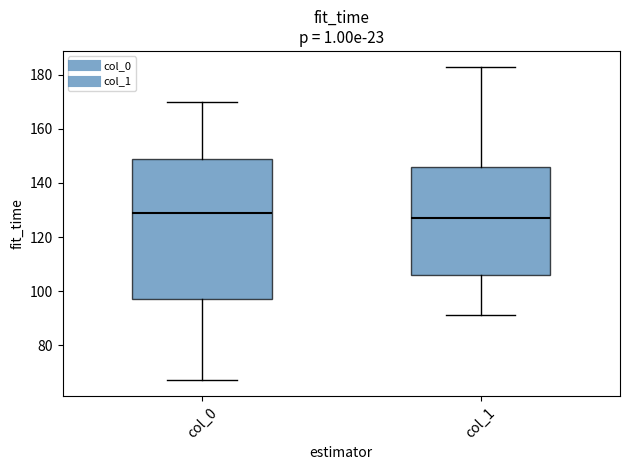

Which box has the highest median line?

col_0